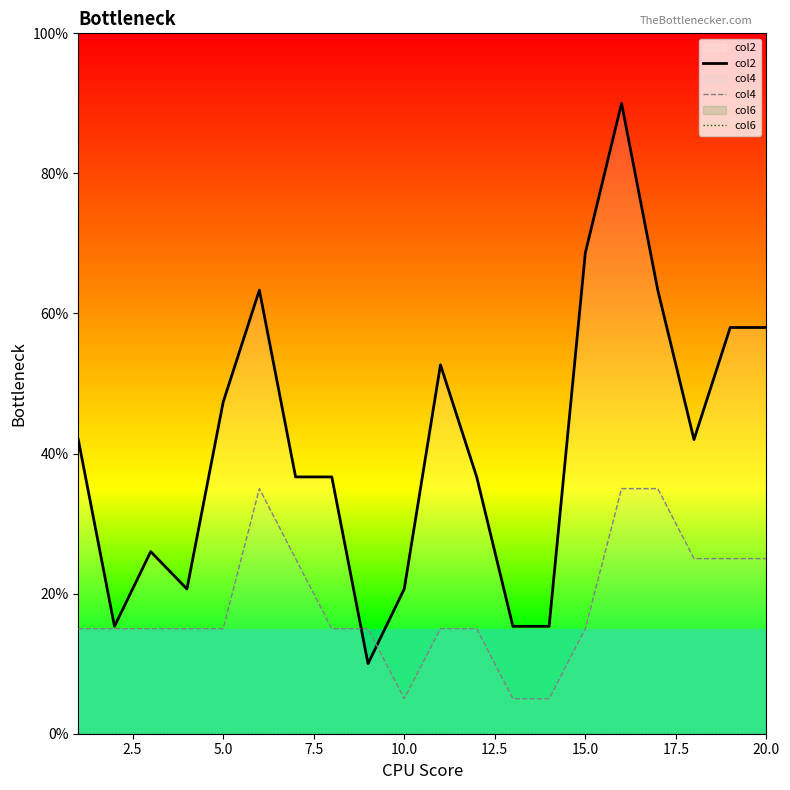

How many interior local valleys does the col2 series have?

4